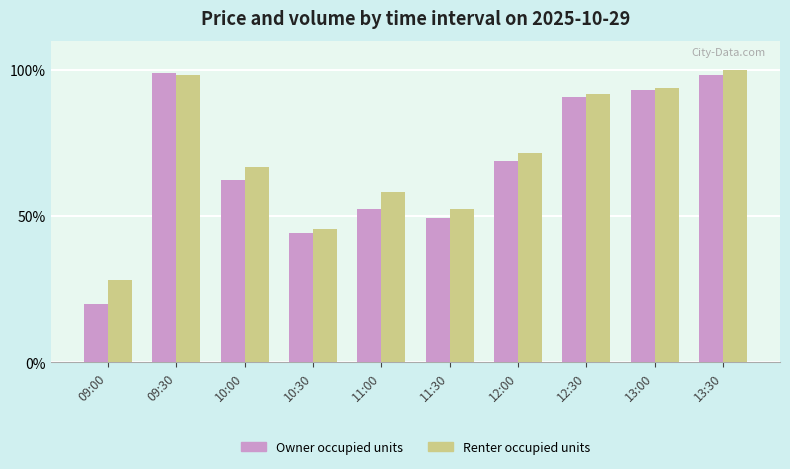

What is the total value across all series at 12:00?

140.7